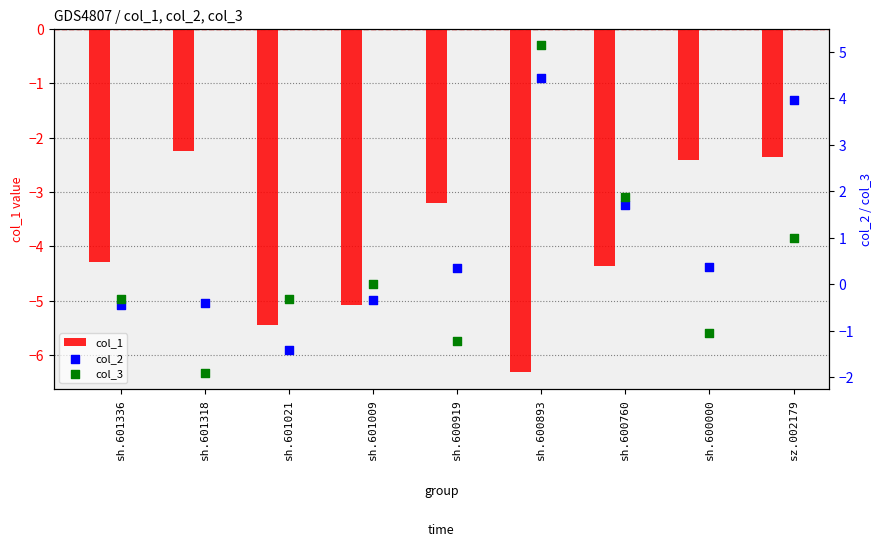

Which series contains the highest Y value?

col_3